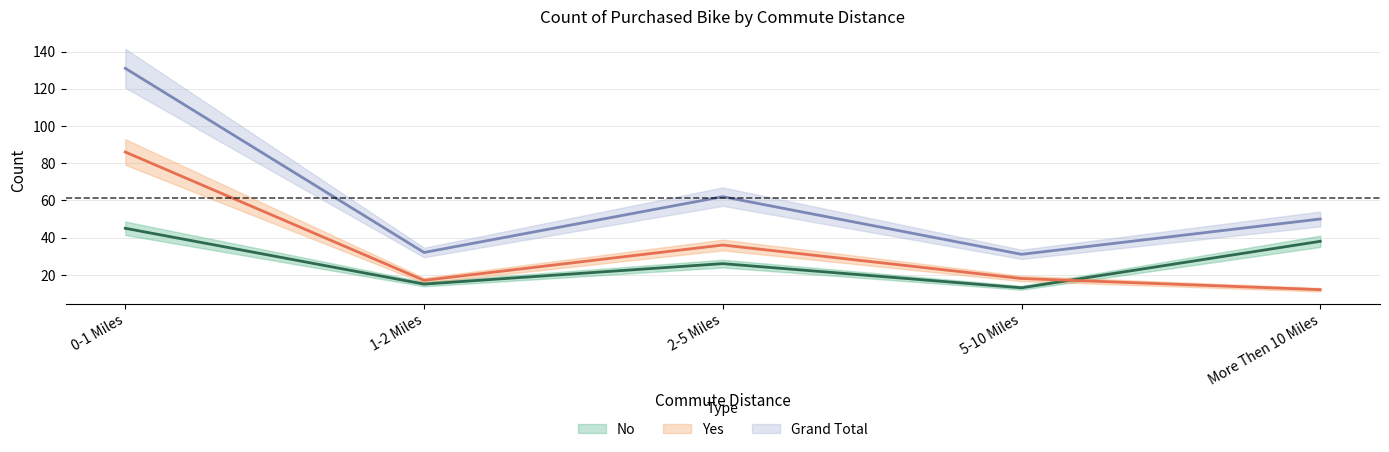

At which category is the sum across all series the highest?

0-1 Miles